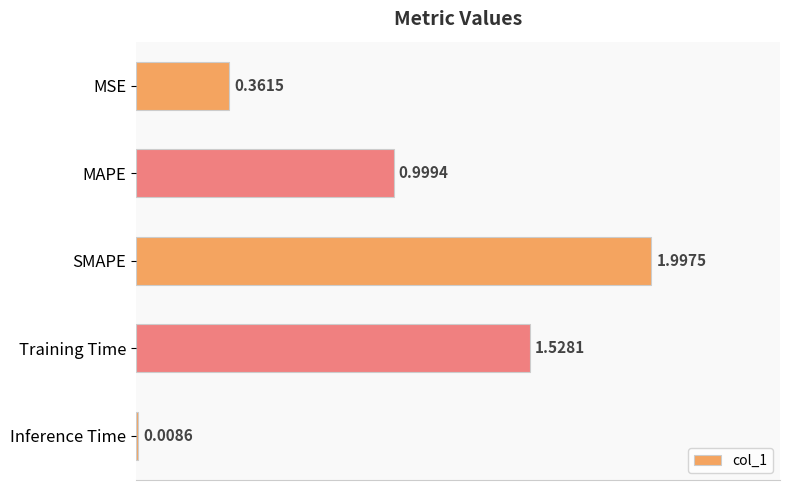

At which label is the value closest to 1?

MAPE